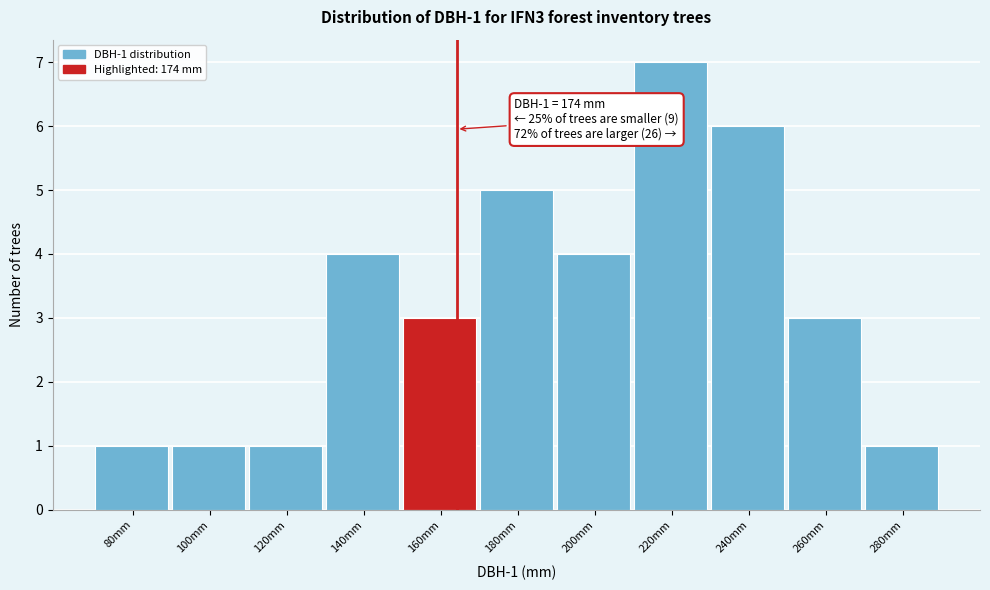

Reading left to right, list all the values displayed in this chart.

1	1	1	4	3	5	4	7	6	3	1